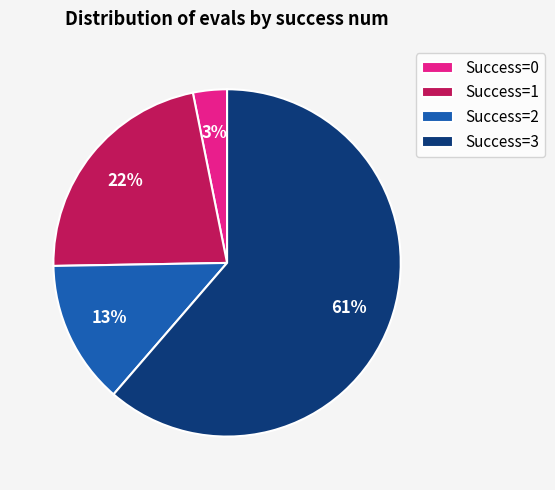

Which category accounts for the majority?

Success=3